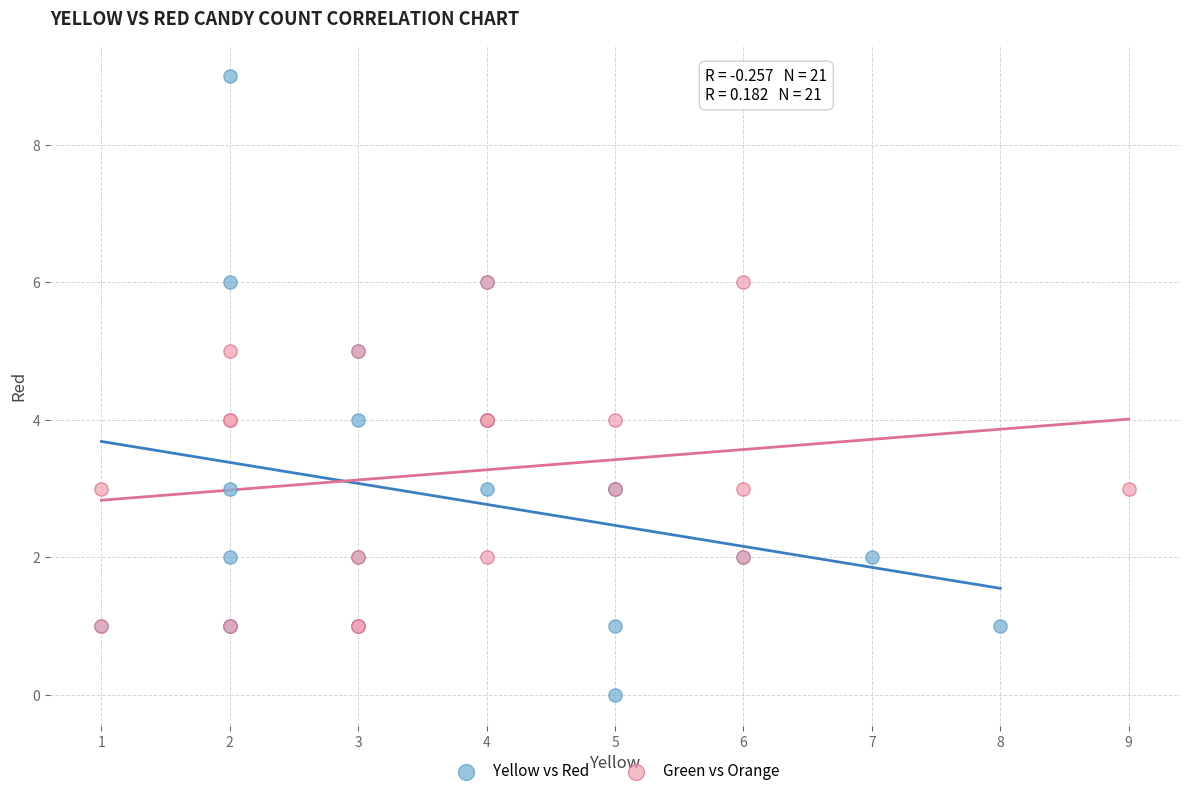

Which series contains the lowest Y value?

Yellow vs Red